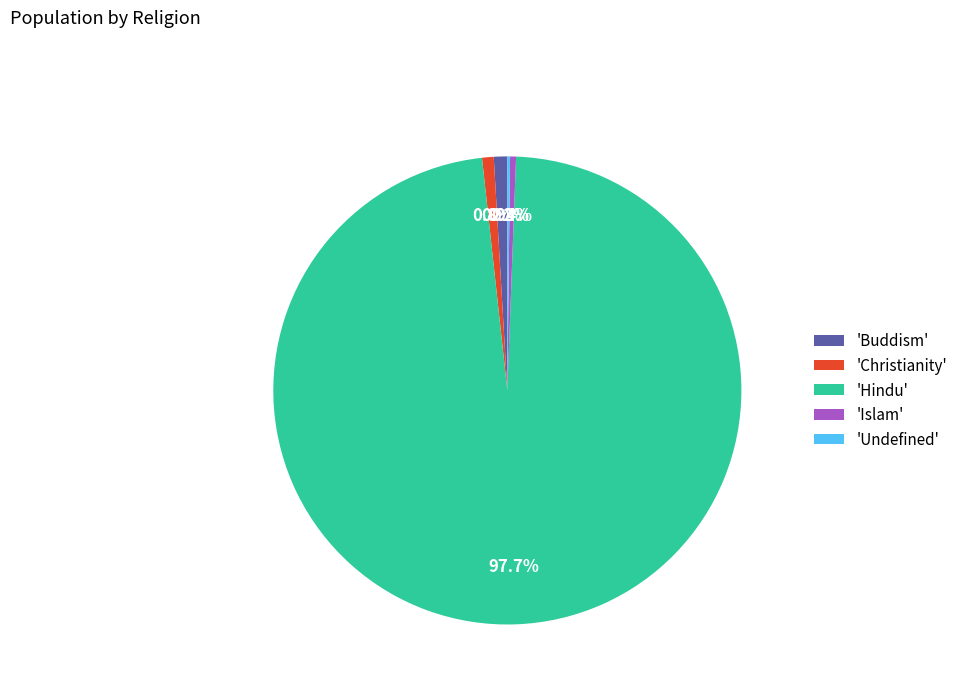

Which category has the biggest portion of the pie?

'Hindu'